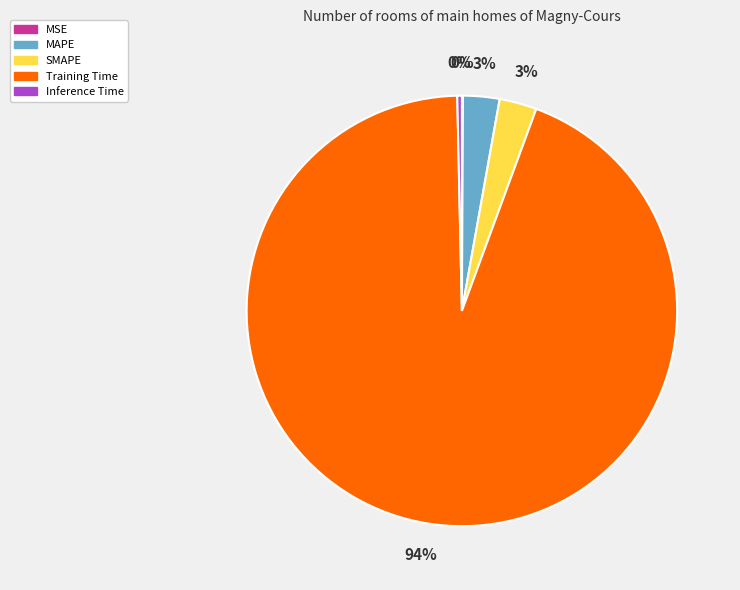

The MAPE slice represents 14% of the pie. True or false?

False